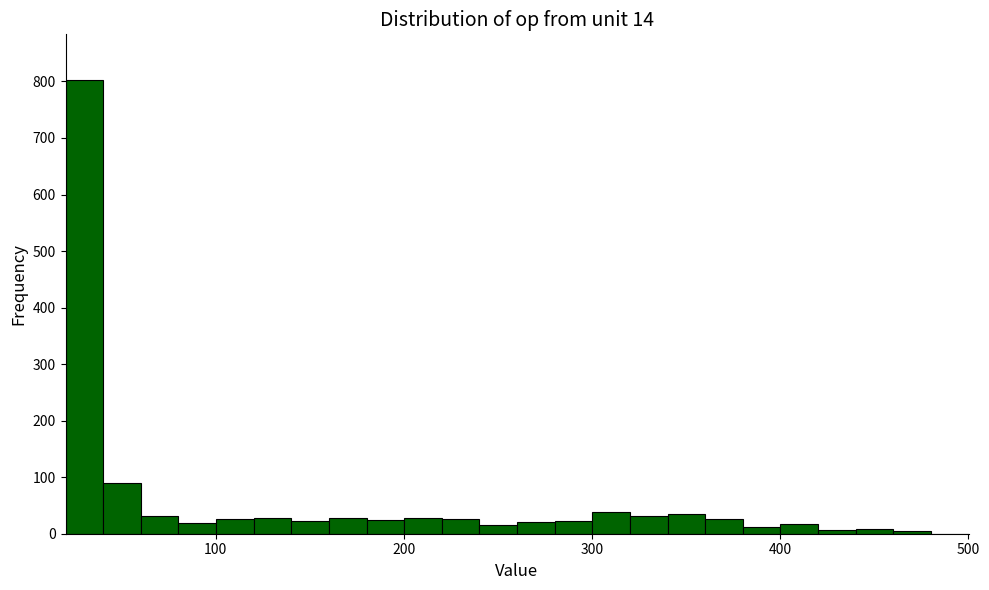

Around what value on the x-axis is the tallest bar? Give the approximate position of its centre, as read against the axis.

30